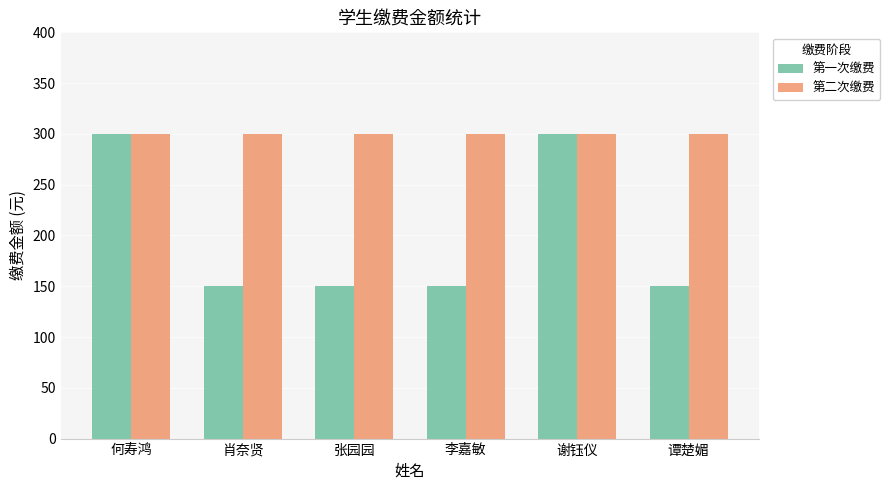

What is the sum of the 第二次缴费 values at 肖奈贤 and 李嘉敏?

600